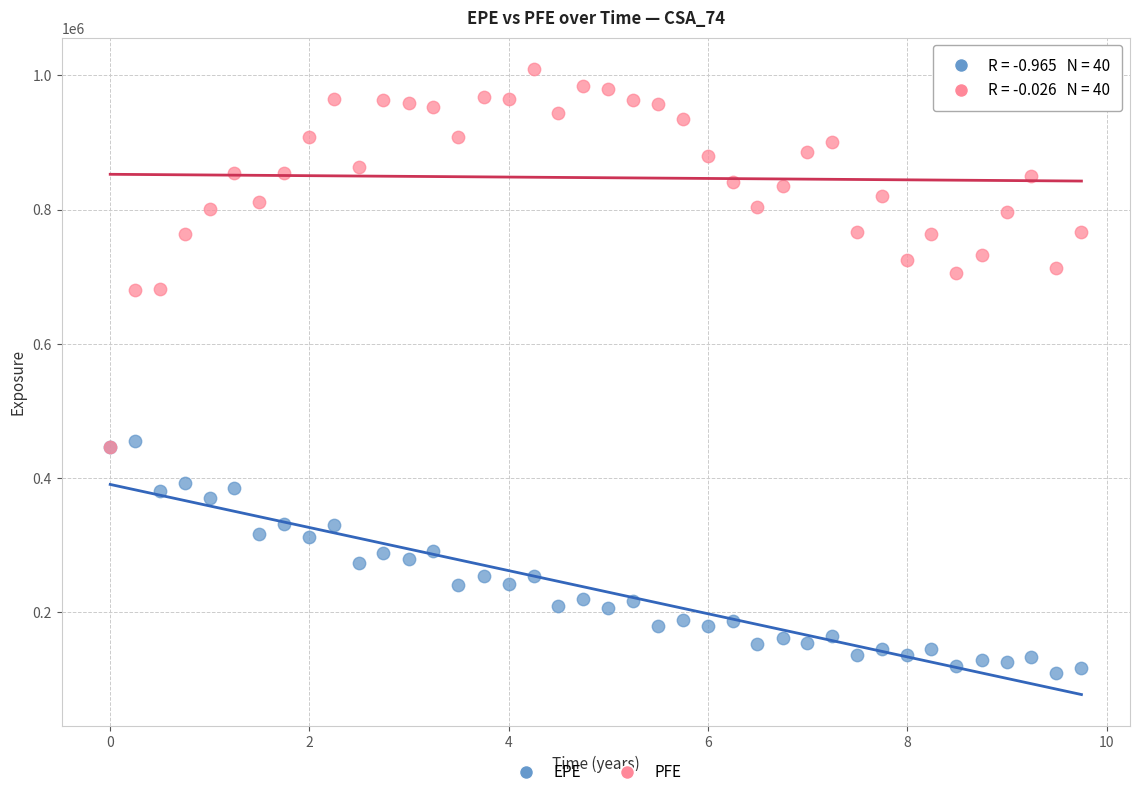

What are all the series names shown in the legend?

EPE, PFE